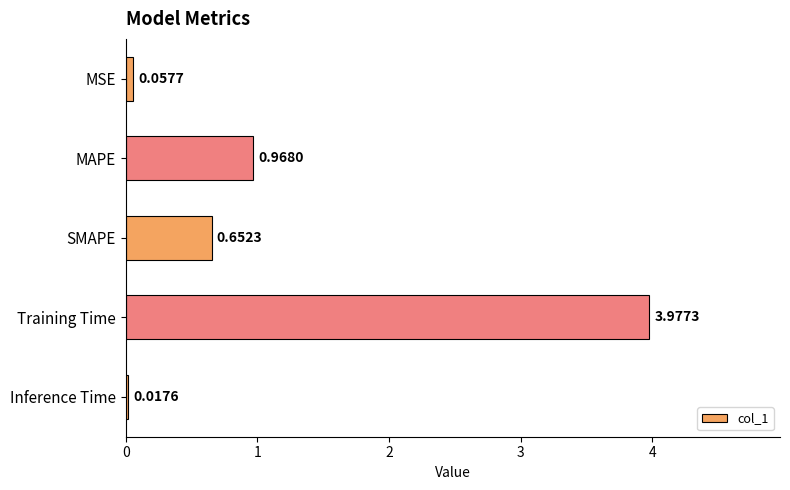

List the labels in order of value, smallest first.

Inference Time, MSE, SMAPE, MAPE, Training Time